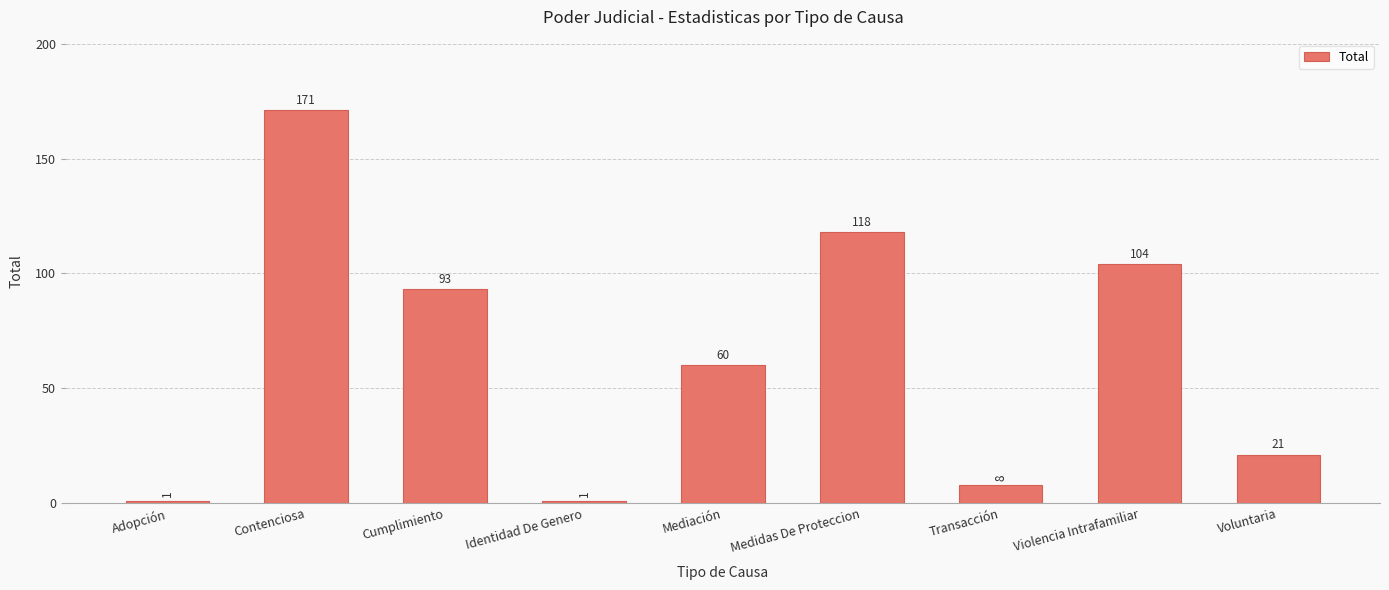

How many categories are shown in the chart?

9